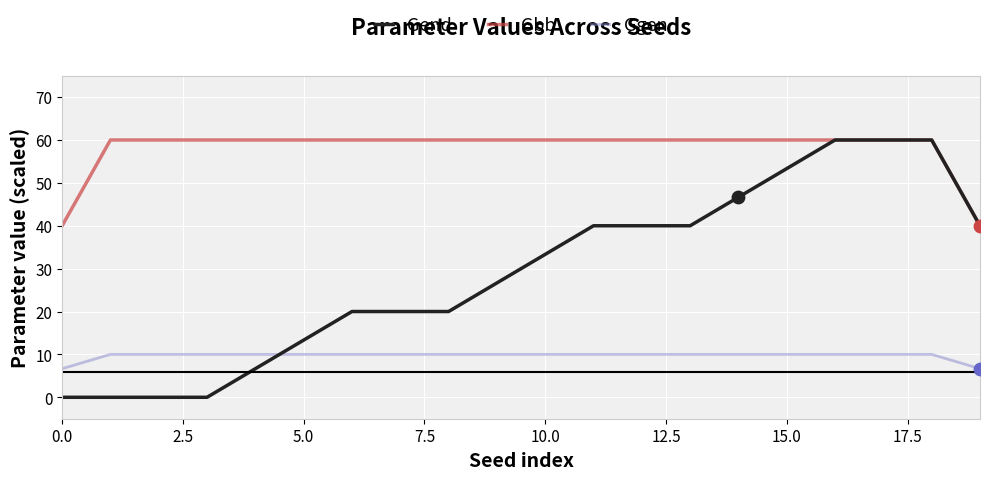

What are all the series names shown in the legend?

Gend, Gbb, Ggen